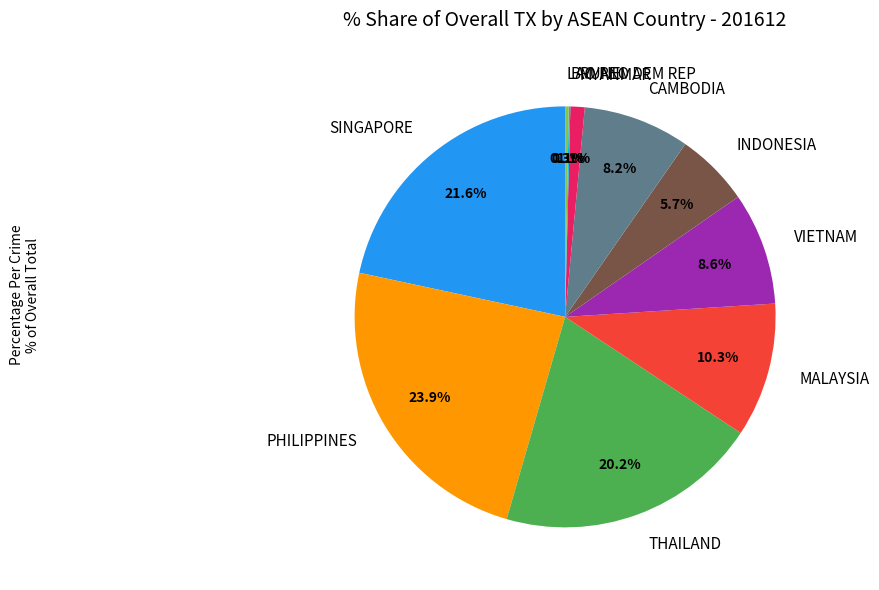

Combined, what portion of the pie is INDONESIA and PHILIPPINES?

29.6%